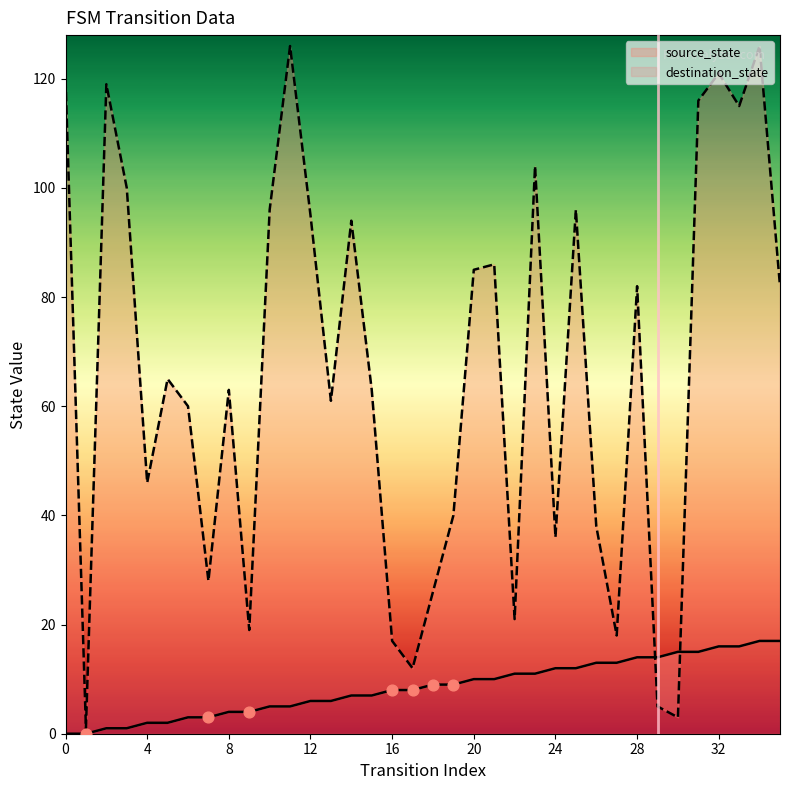

Is the value of source_state at 28 greater than the value of destination_state at 19?

No